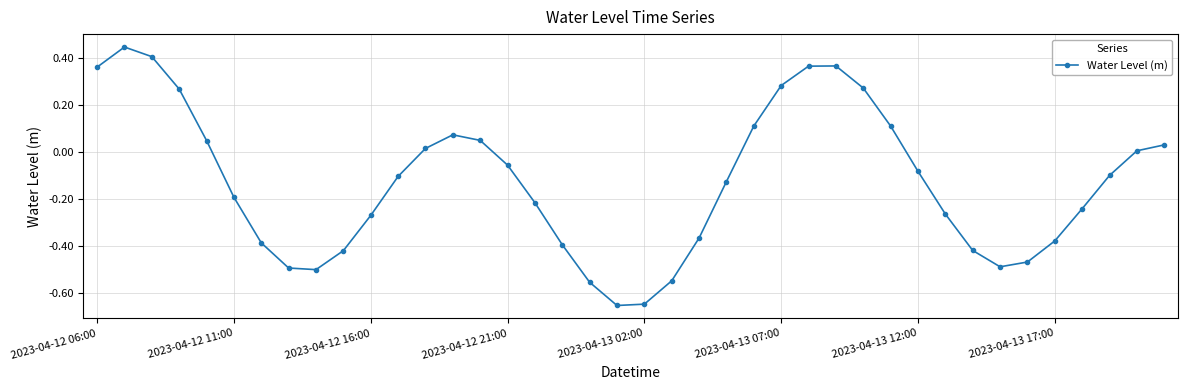

What is the sum of all values?

-5.2